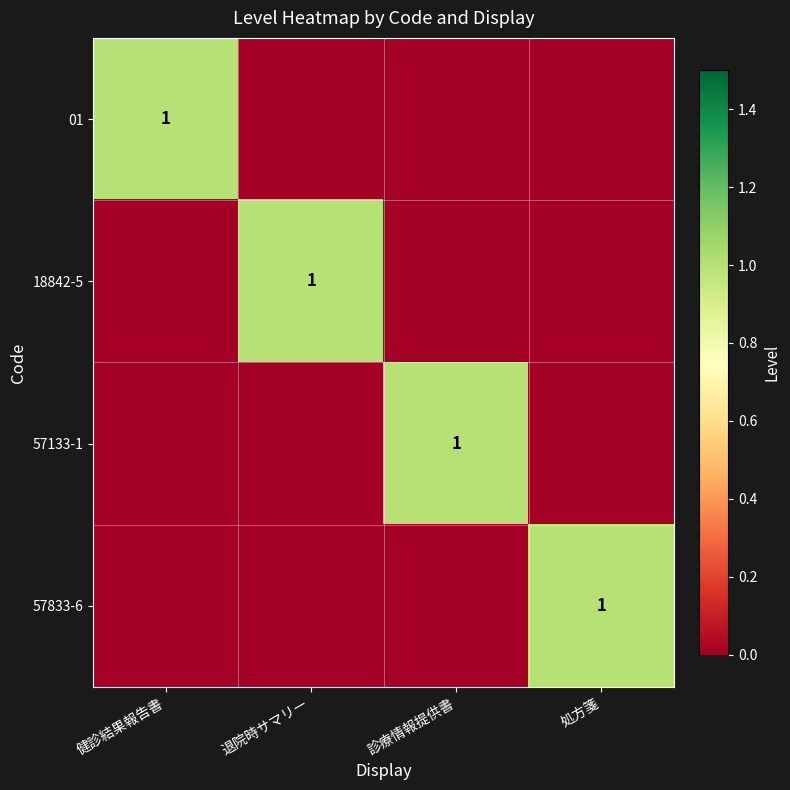

Is it true that 57133-1 equals 0 at 診療情報提供書?

False